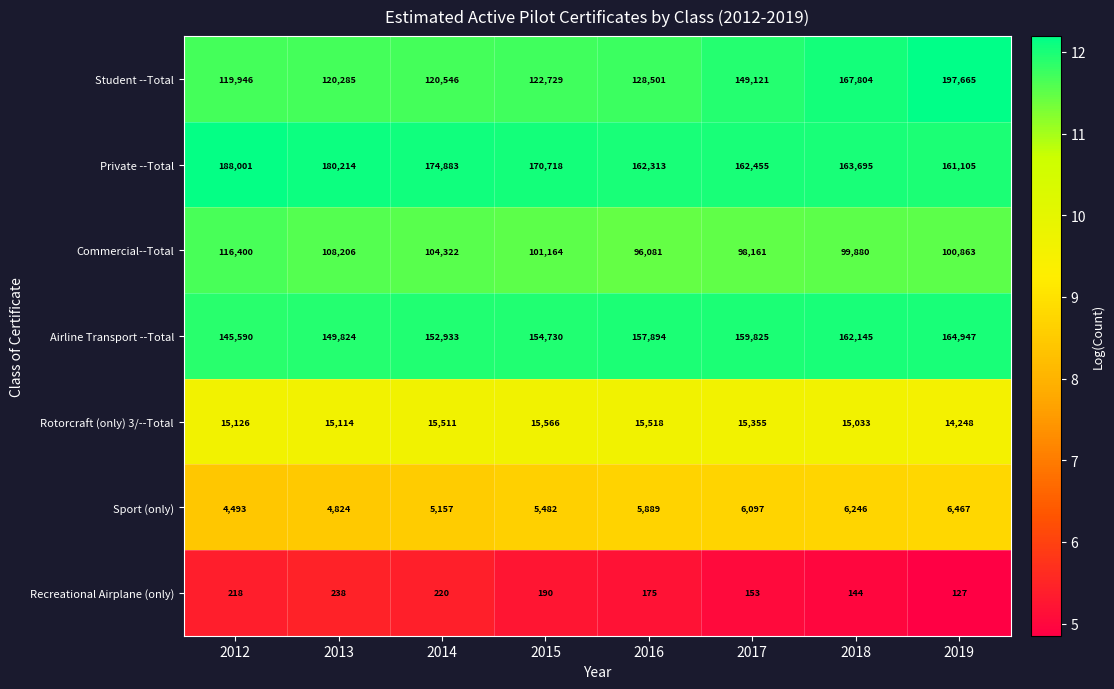

What is the spread (max minus min) of values at 2017?

162302